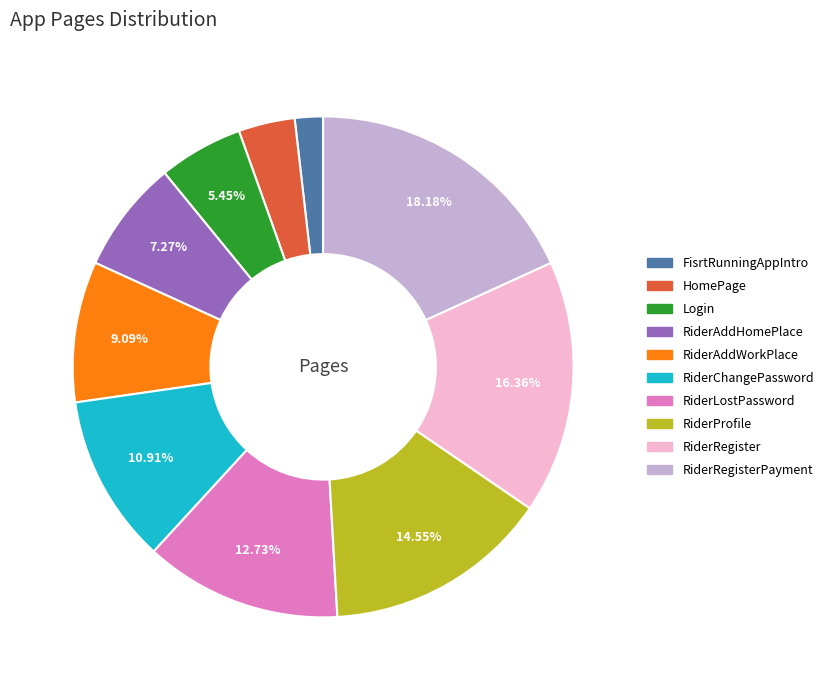

Is there a majority slice in this chart?

No